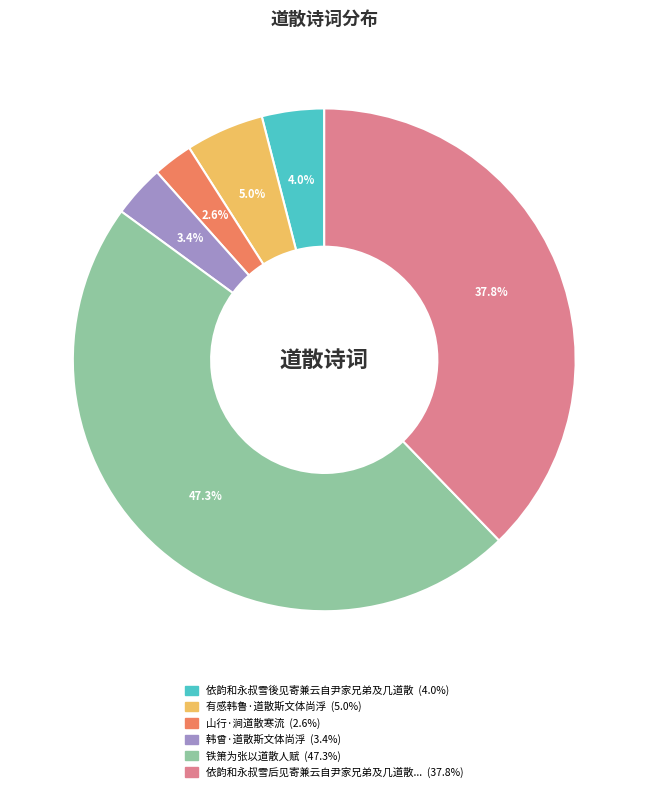

To the nearest percent, what is the average slice percentage?

17%